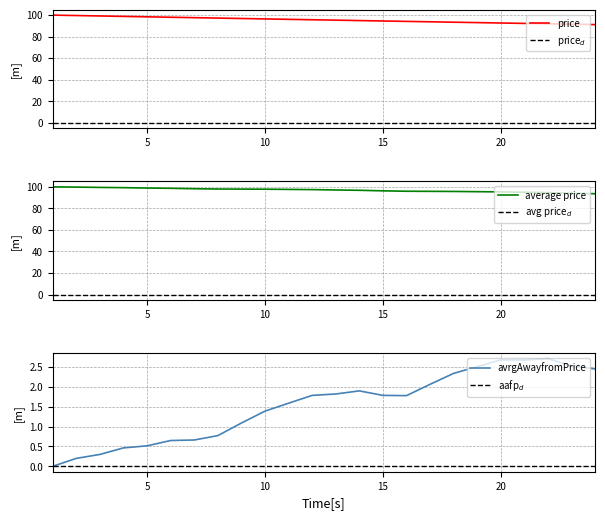

Which category has the highest value in the avrgAwayfromPrice series?

22